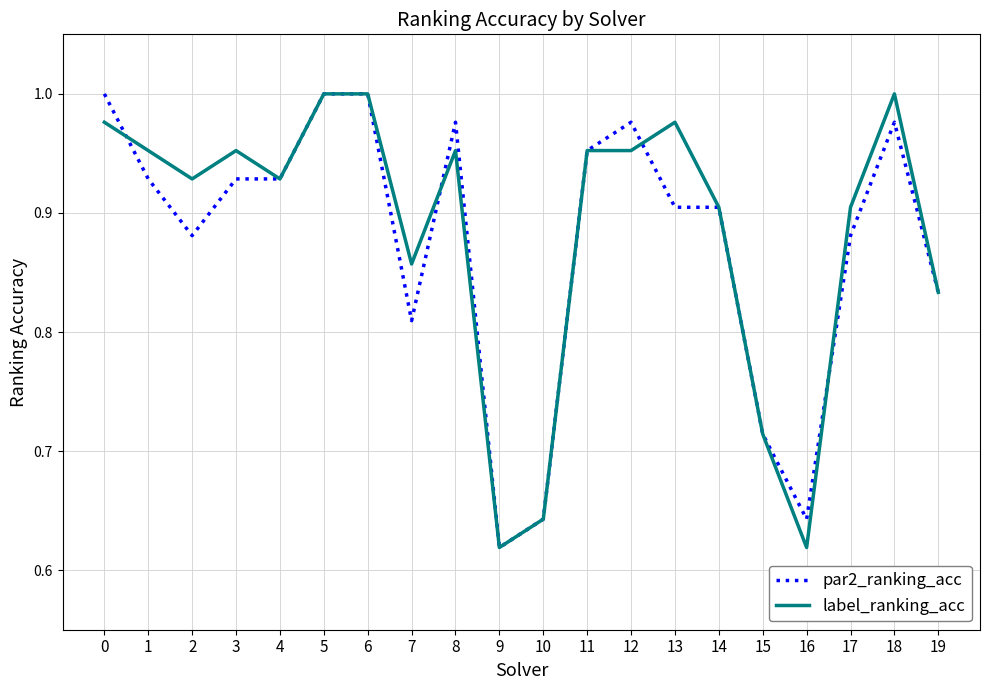

Between 13 and 18, which series saw the biggest shift?

par2_ranking_acc